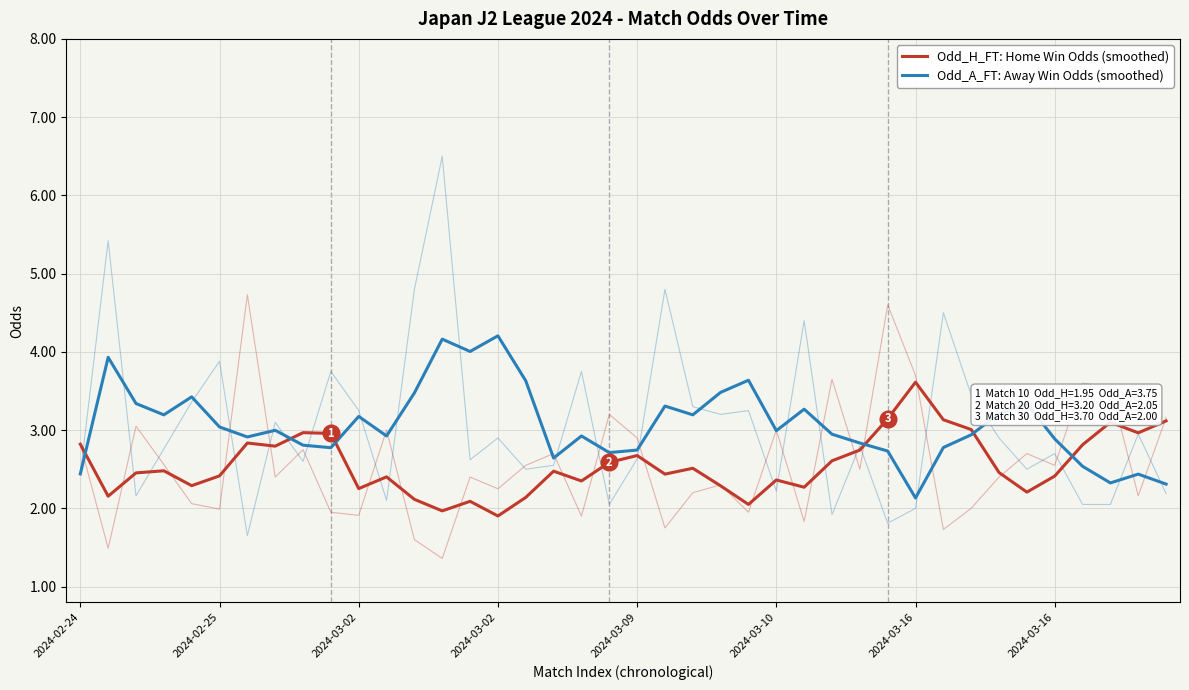

Is it true that Odd_A_FT (Away Win Odds) equals 3.5 at 12?

True